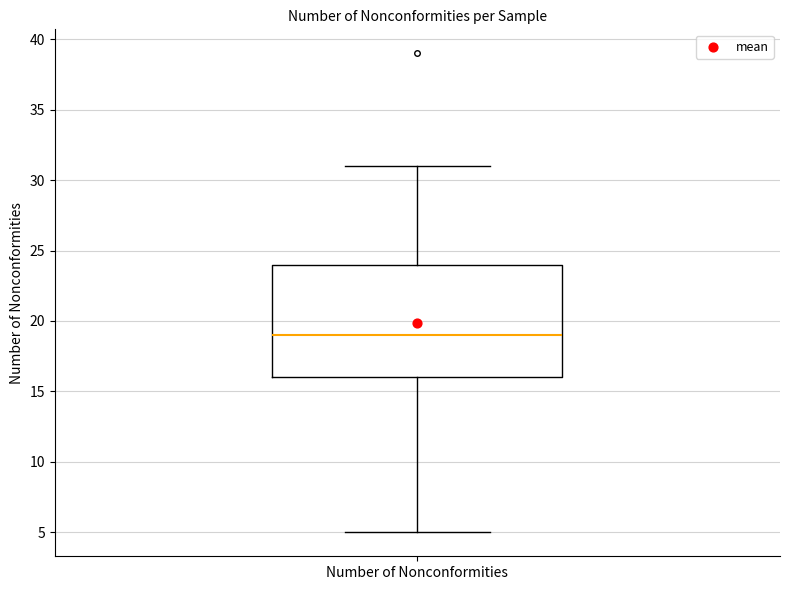

Read this box plot against the y-axis: the position of the median line, the range covered by the box, and the ends of both whiskers. The values are not printed on the chart, so give them approximately, as read against the axis.

median 19, box 16 to 24, whiskers 5 to 31